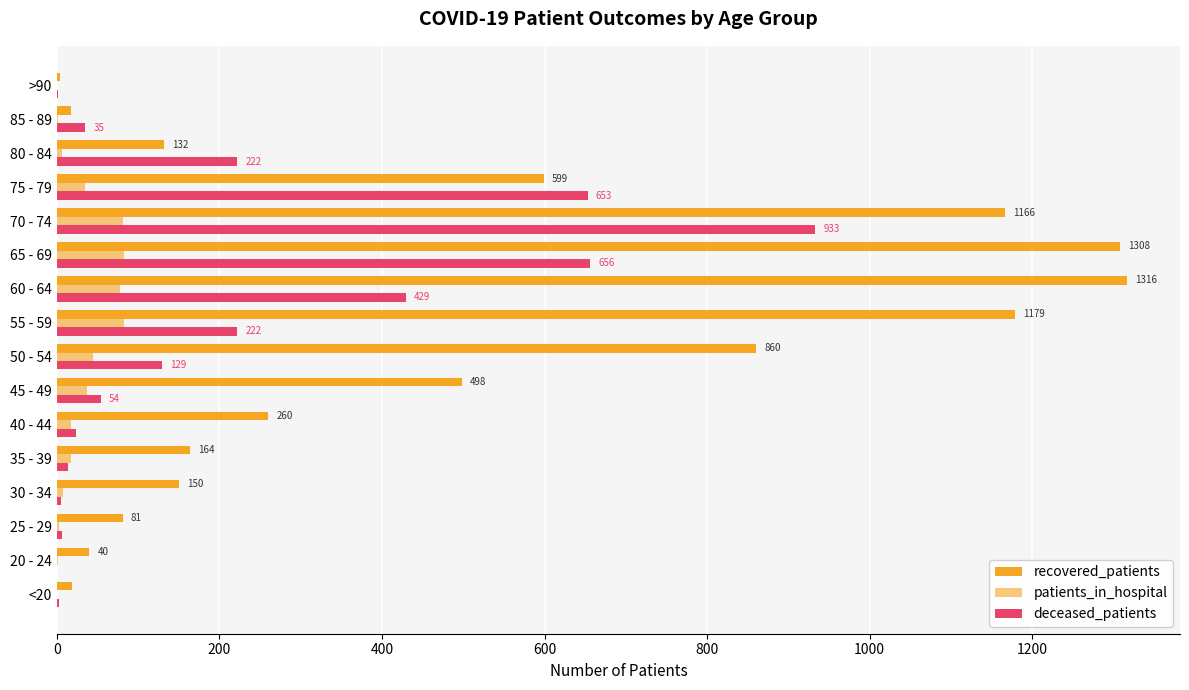

Which series has the widest spread of values?

recovered_patients